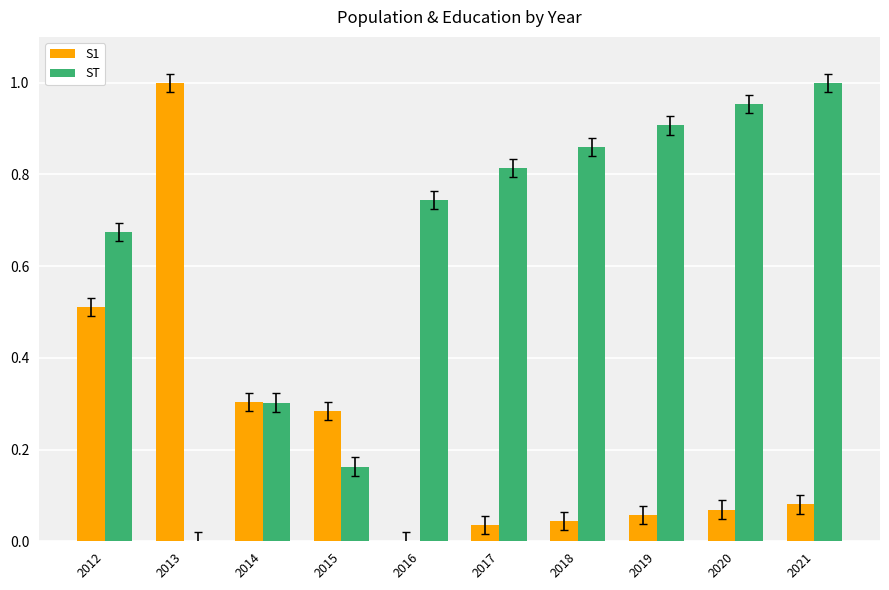

Which series changed the most between 2018 and 2019?

ST